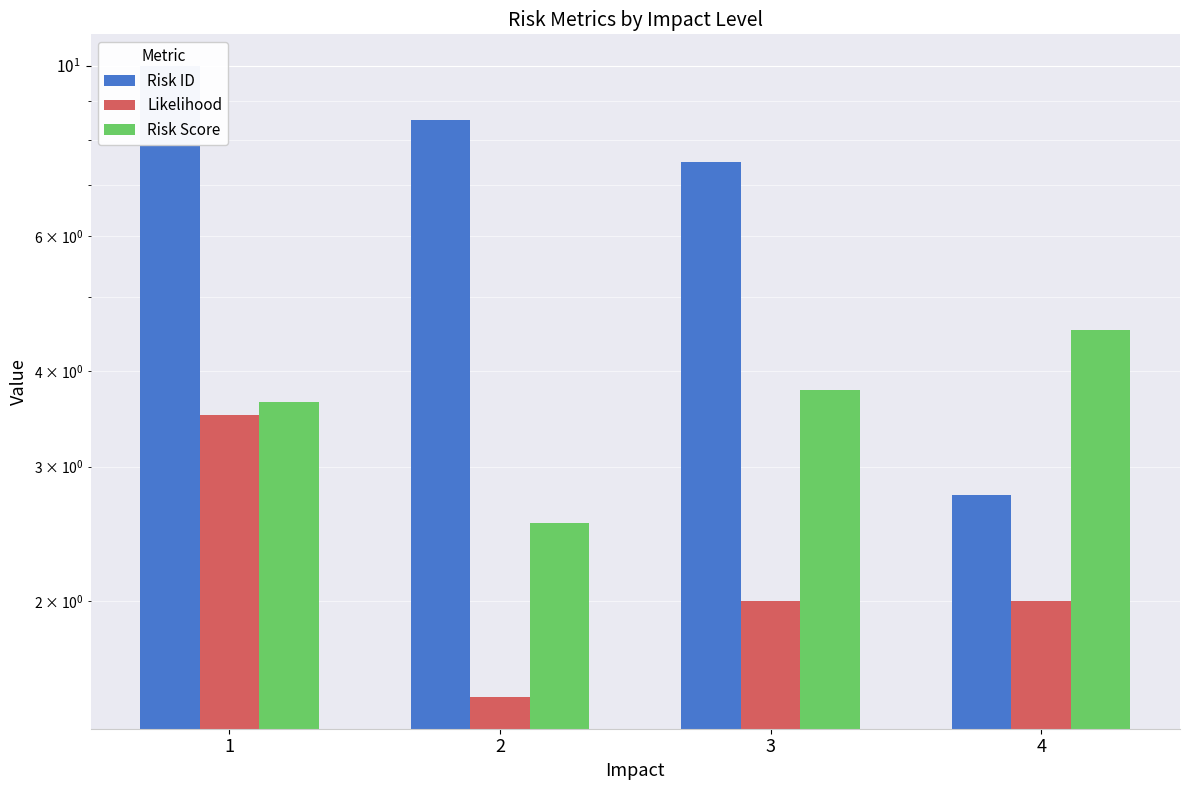

Rank the series by their average value, from highest to lowest.

Risk ID, Risk Score, Likelihood